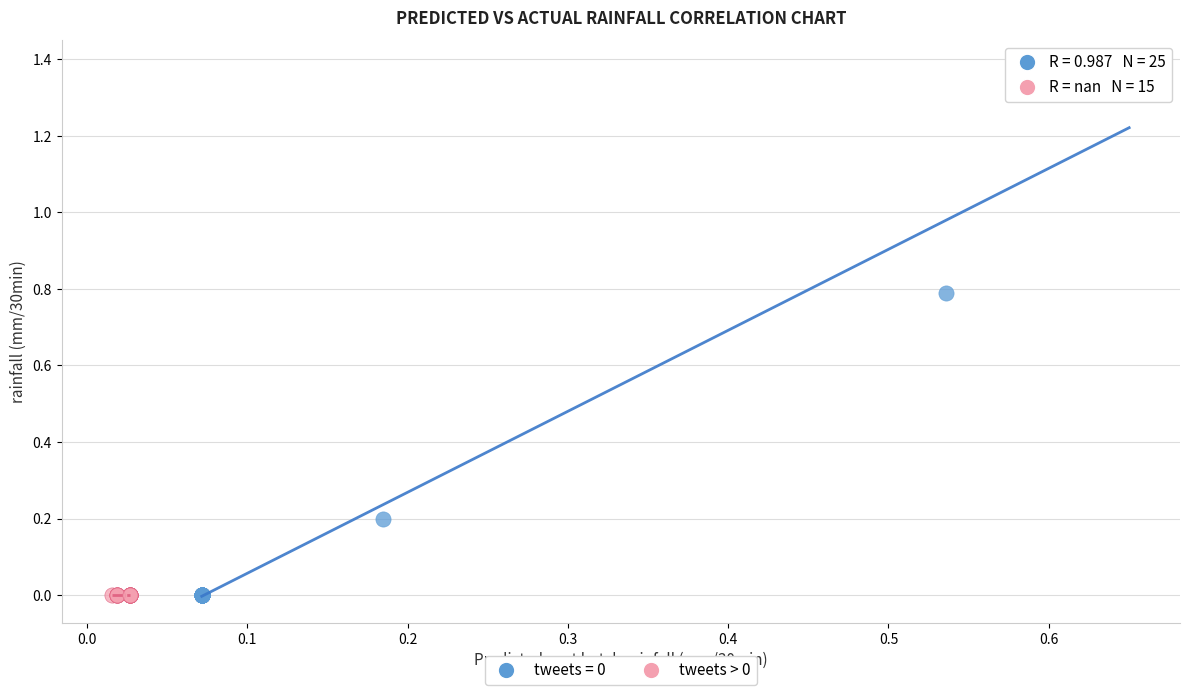

Which series contains the highest Y value?

tweets = 0